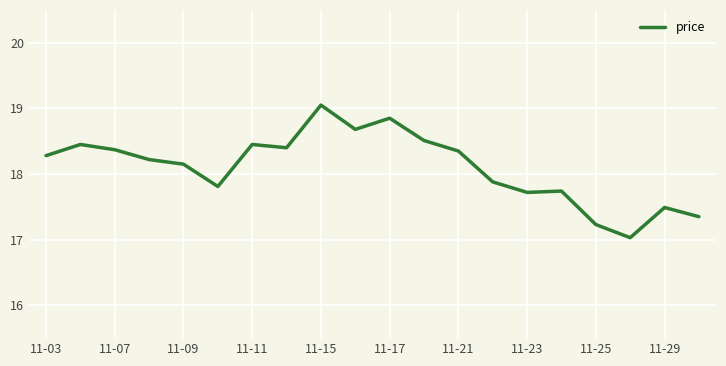

What is the sum of all values?

362.0